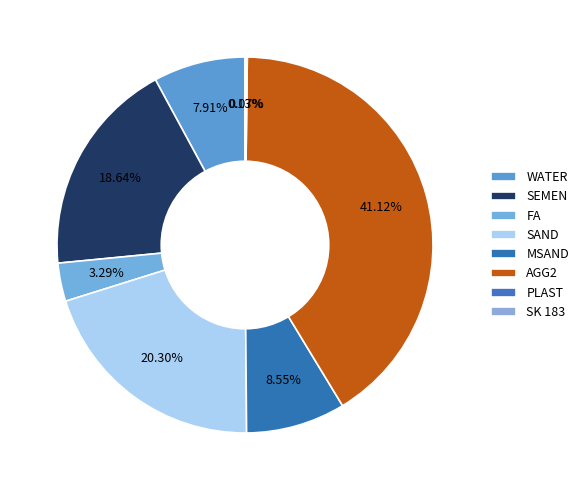

Approximately how many times larger is the value at MSAND compared to AGG2?

0.2